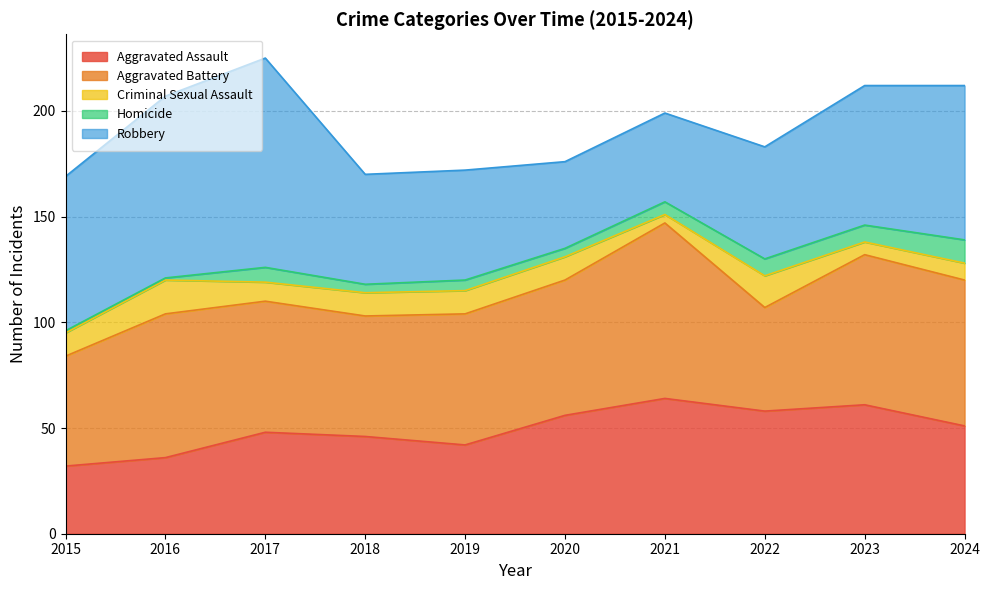

After their last crossing, which series has the higher values: Robbery or Aggravated Assault?

Robbery